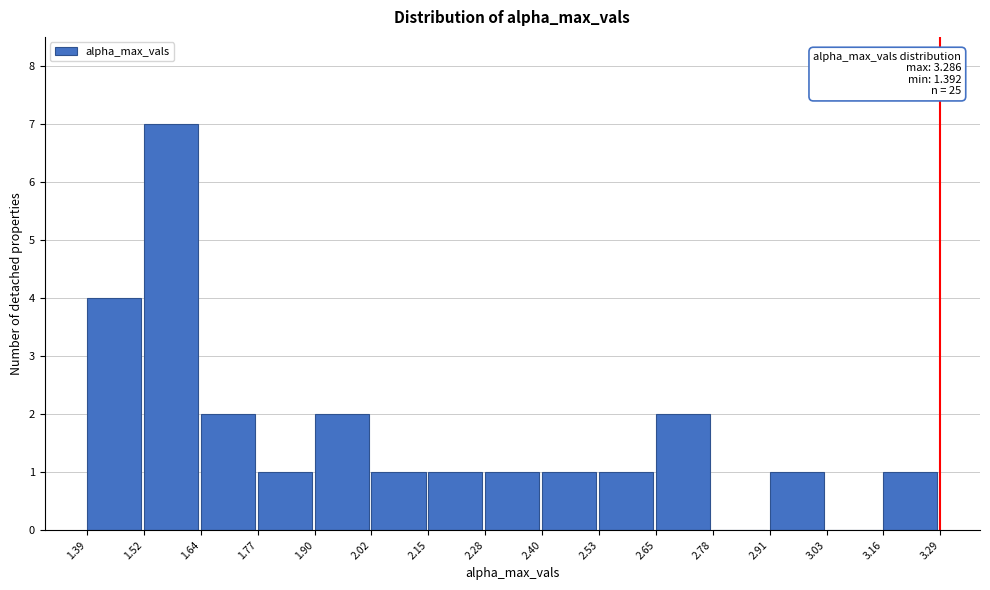

Over which range of the x-axis is the bar tallest?

1.52 to 1.64